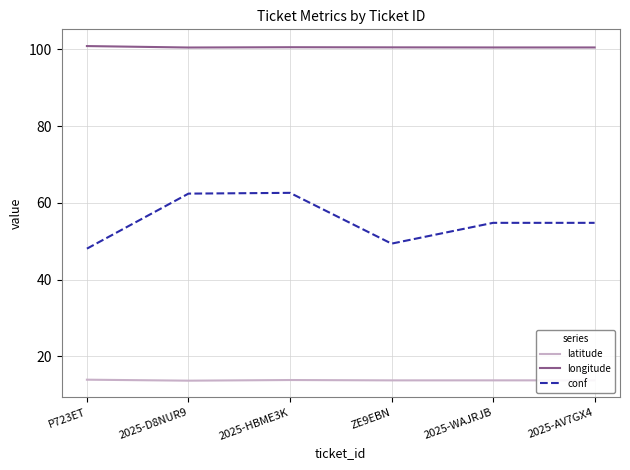

At 2025-WAJRJB, list the series in order from largest to smallest.

longitude, conf, latitude